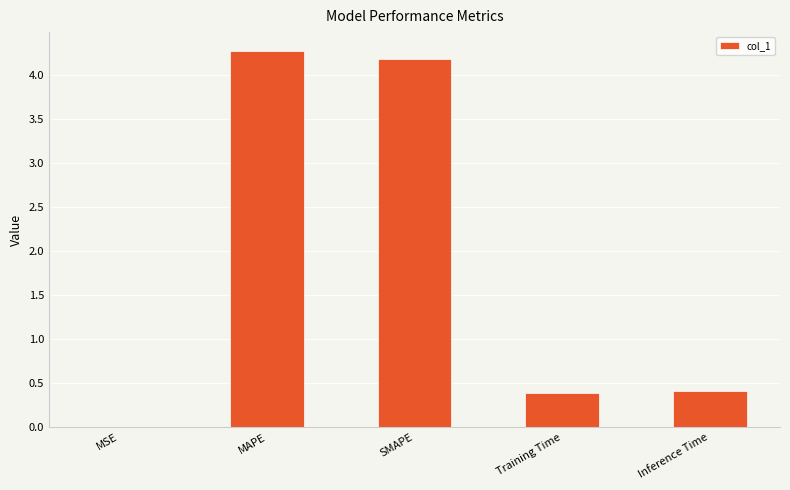

Between Training Time and MAPE, which is larger?

MAPE